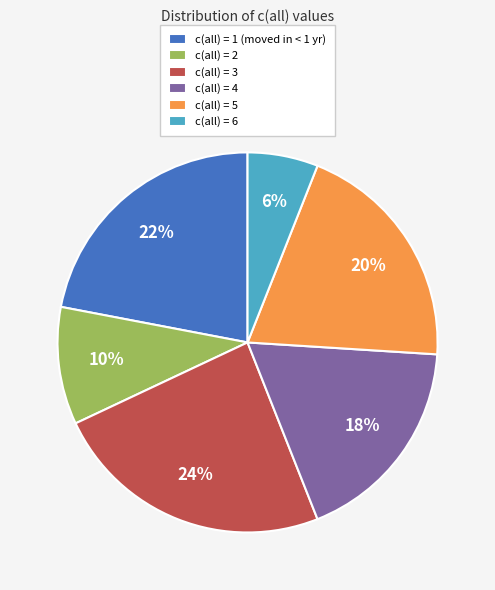

Does any single category account for the majority?

No